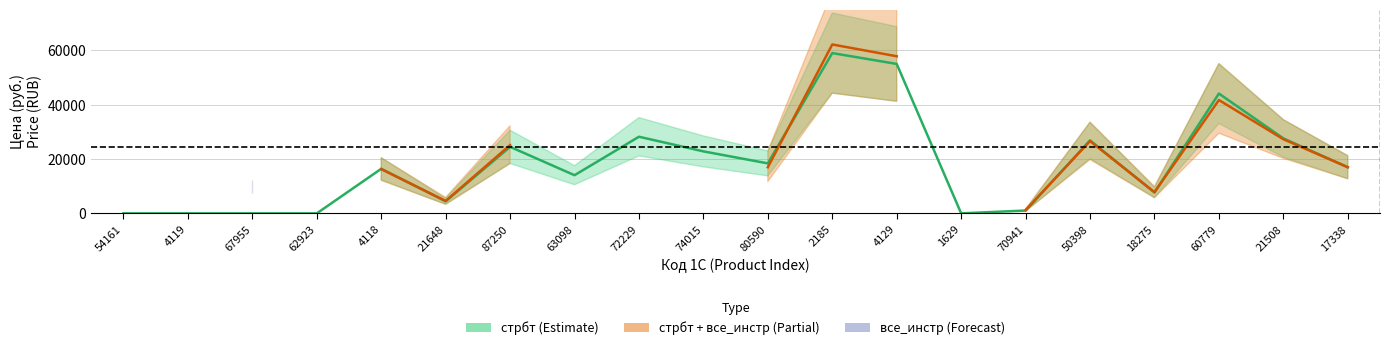

At which label is the value closest to 29500?

72229